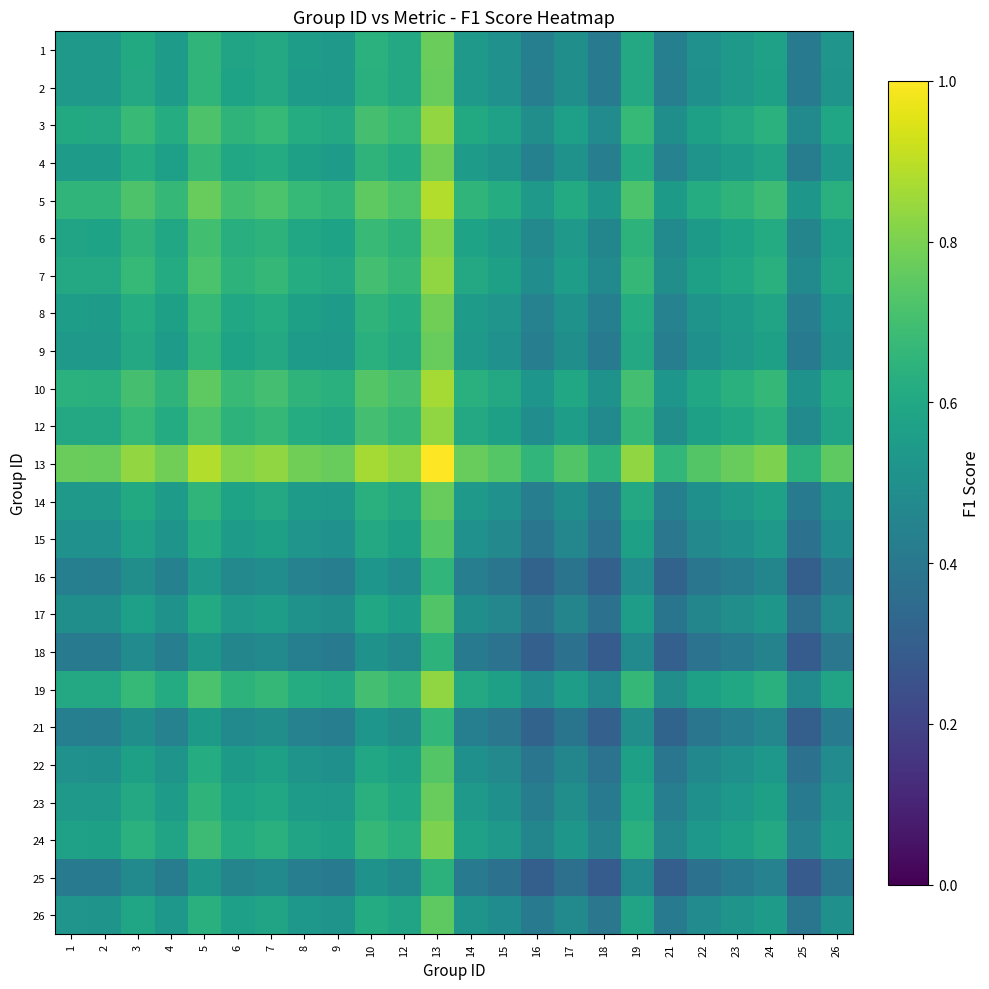

Rank the series at 25 from lowest to highest value.

25, 18, 16, 21, 17, 22, 15, 26, 23, 9, 2, 14, 1, 4, 8, 24, 6, 7, 12, 19, 3, 10, 5, 13